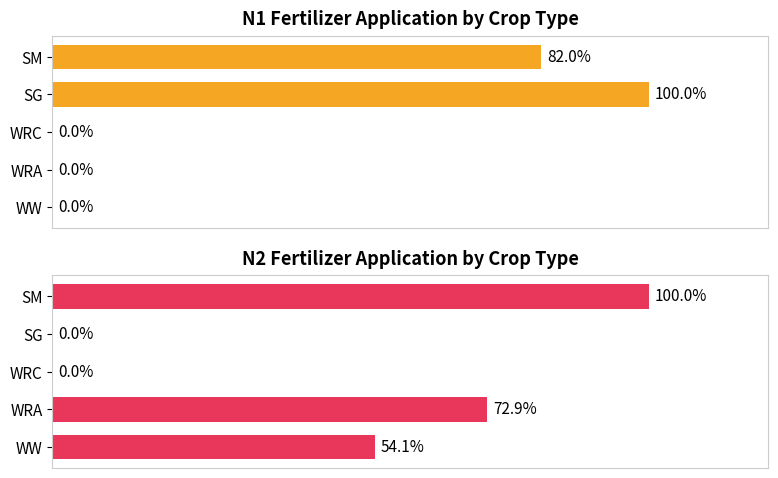

Which series has the largest total across all categories?

Average N2